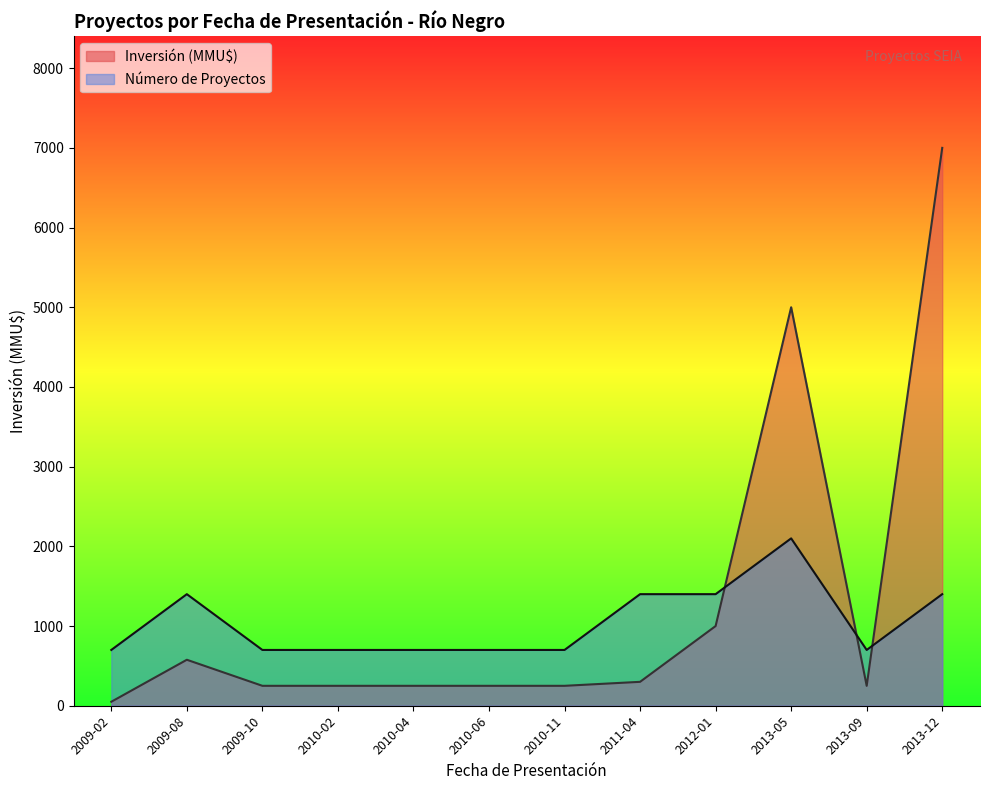

Which has a higher value, 2010-11 or 2009-02?

2010-11